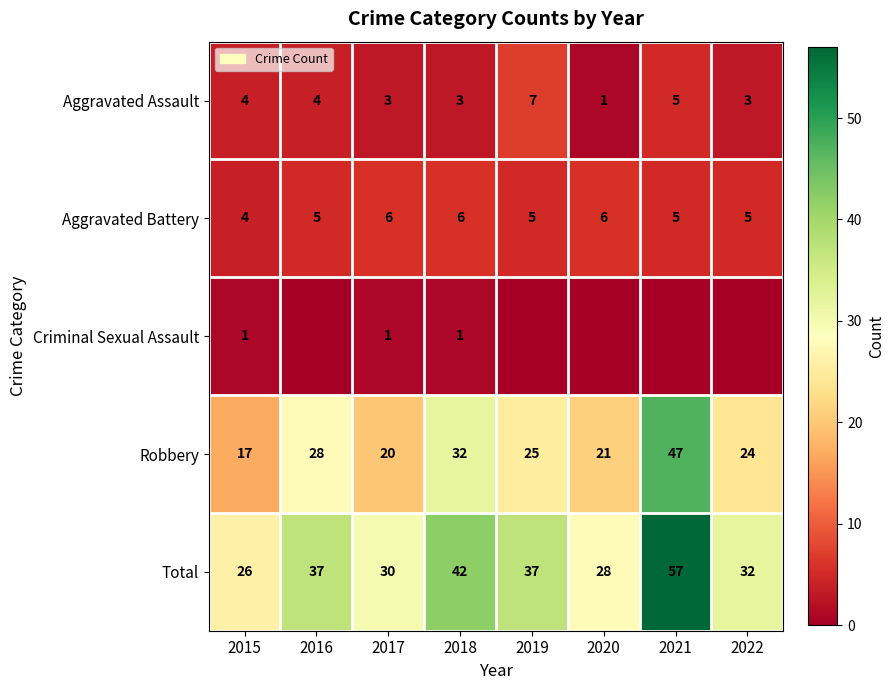

What is the sum of the Aggravated Battery values at 2015 and 2017?

10